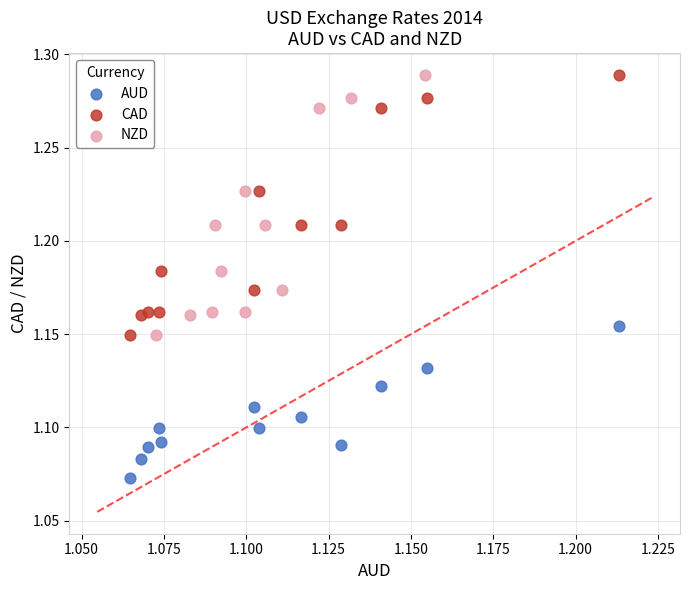

Which series reaches the minimum Y coordinate?

AUD